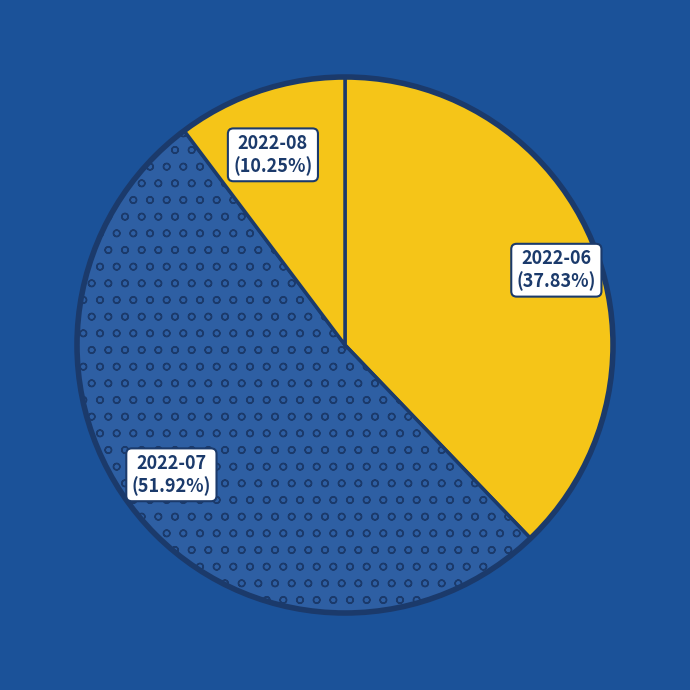

Rank the categories by value from highest to lowest.

2022-07 (51.92%), 2022-06 (37.83%), 2022-08 (10.25%)